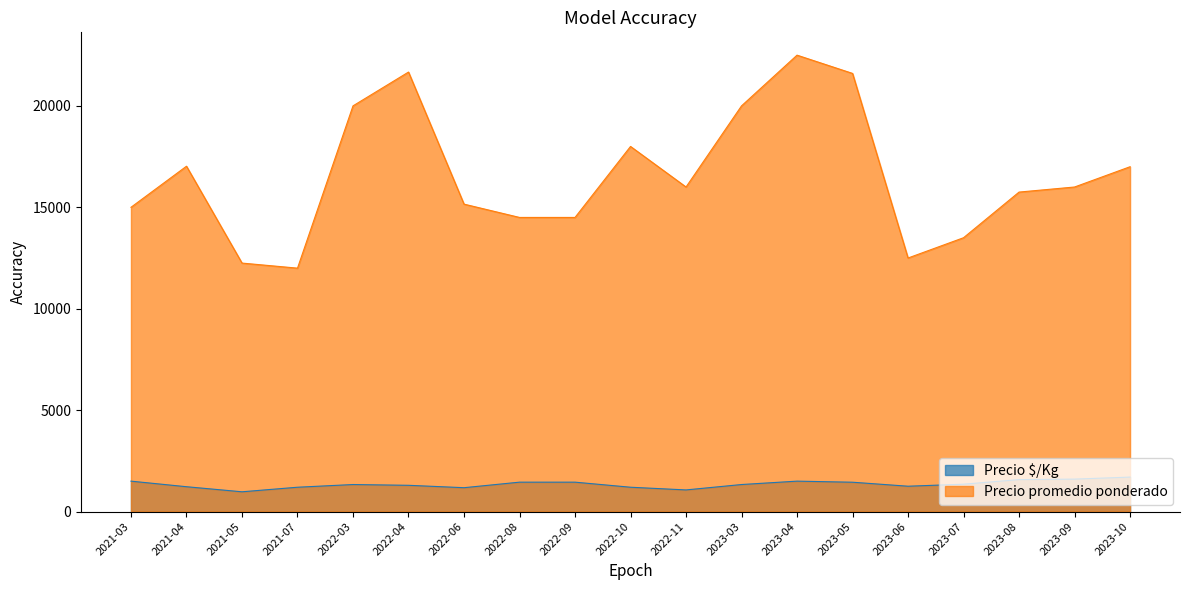

The Precio promedio ponderado series shows 15000 at 2021-03. True or false?

True